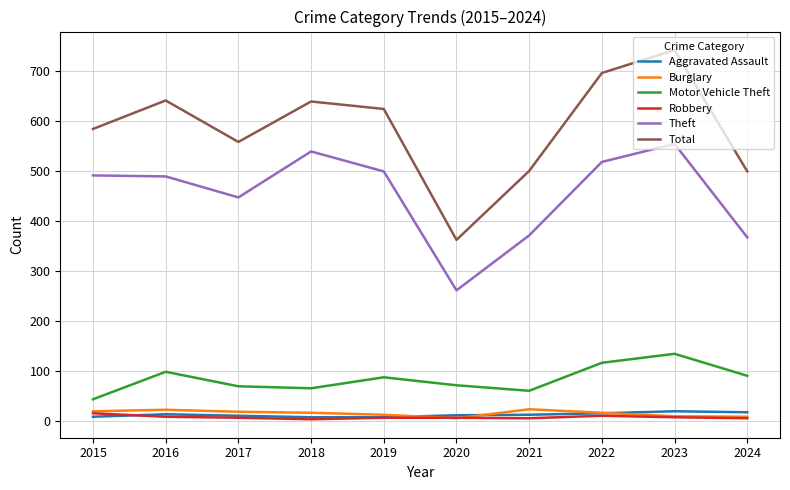

True or false: Motor Vehicle Theft has a value of 90 at 2024.

True